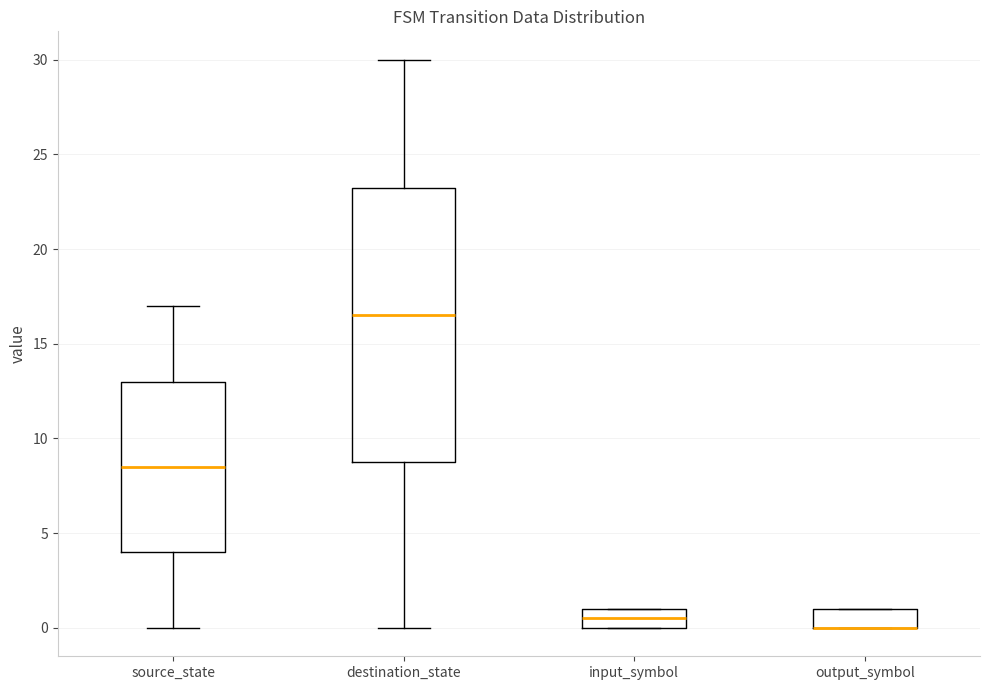

Reading left to right, transcribe this box plot: for each box, give where its median line is, the range the box spans, and where its two whiskers end, as read against the y-axis. The values are not printed on the chart, so give them approximately, as read against the axis.

source_state: median 8.5, box 4.0 to 13.0, whiskers 0.0 to 17.0
destination_state: median 16.5, box 9.0 to 23.5, whiskers 0.0 to 30.0
input_symbol: median 0.5, box 0.0 to 1.0, whiskers 0.0 to 1.0
output_symbol: median 0.0 (drawn on the box's lower edge), box 0.0 to 1.0, whiskers 0.0 to 1.0